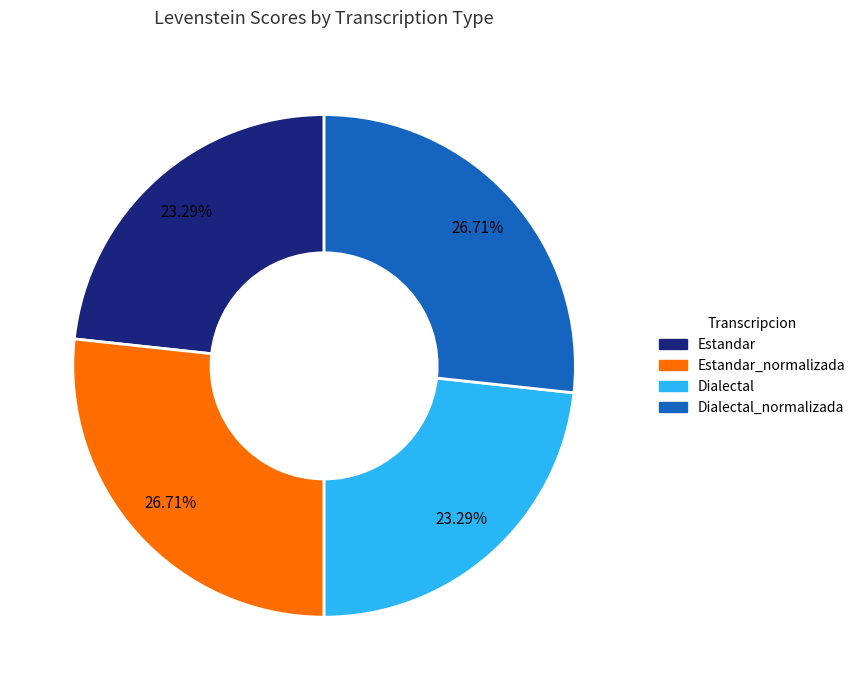

Is there a majority slice in this chart?

No